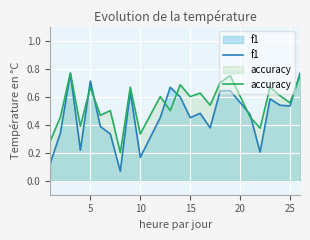

The value of accuracy at 15 is 0.9. True or false?

False